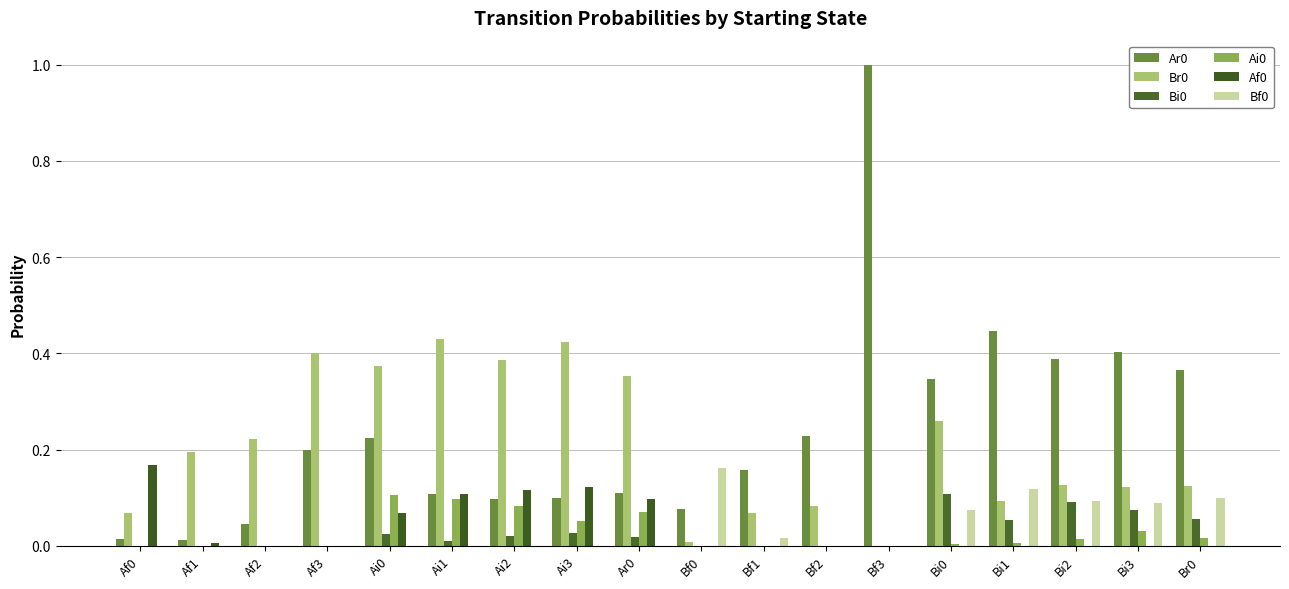

Where is Af0 nearest to the value 0?

Af2